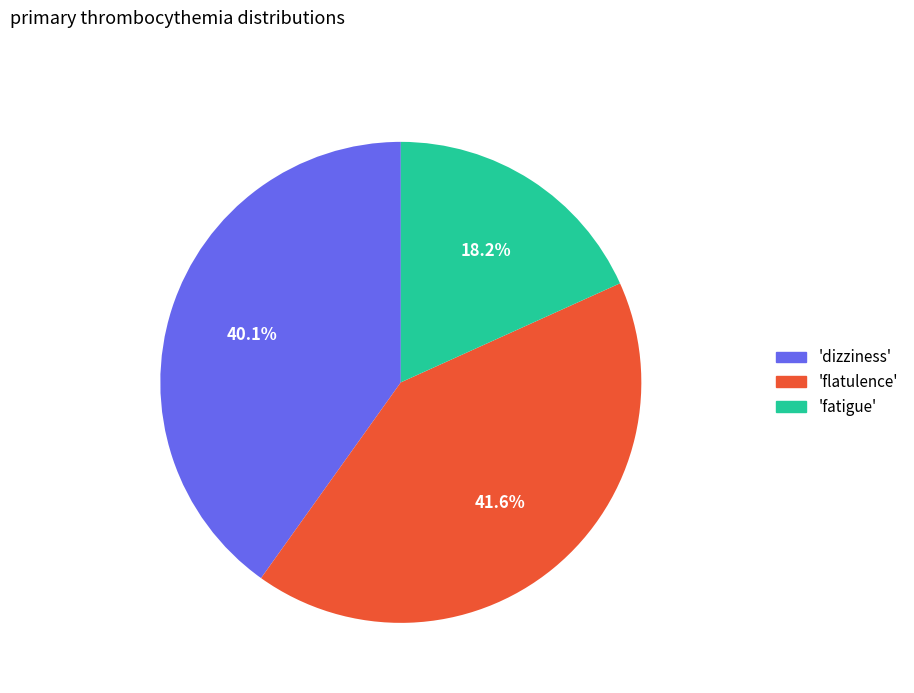

Does 'flatulence' account for over 50% of the chart?

No